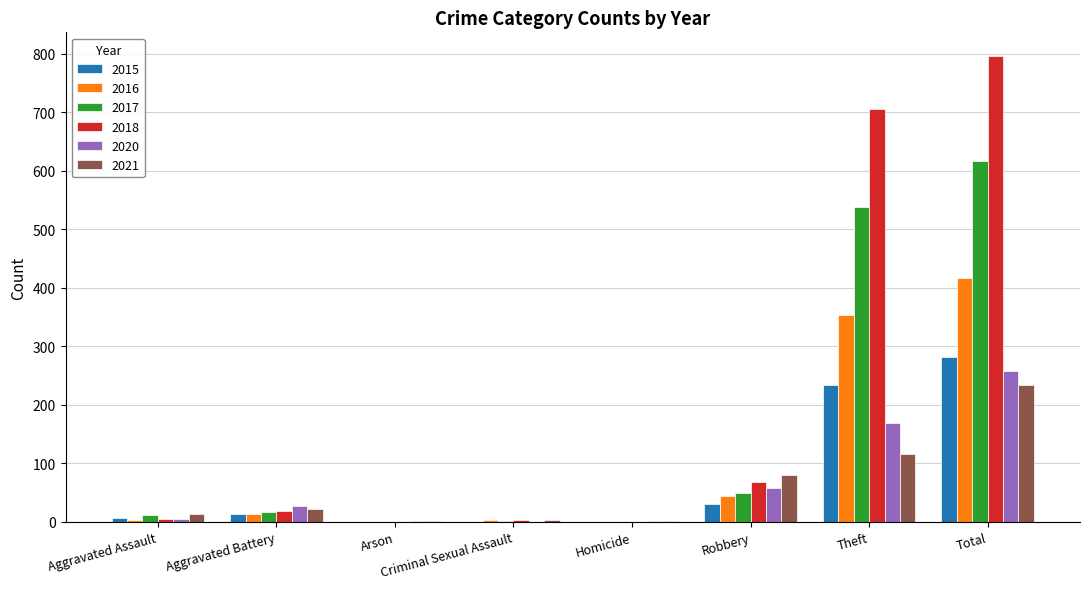

Which series has the largest total across all categories?

2018